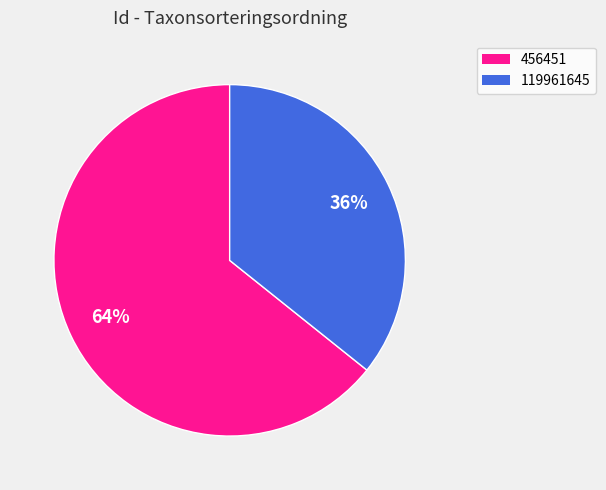

Rank the categories by value from lowest to highest.

119961645, 456451